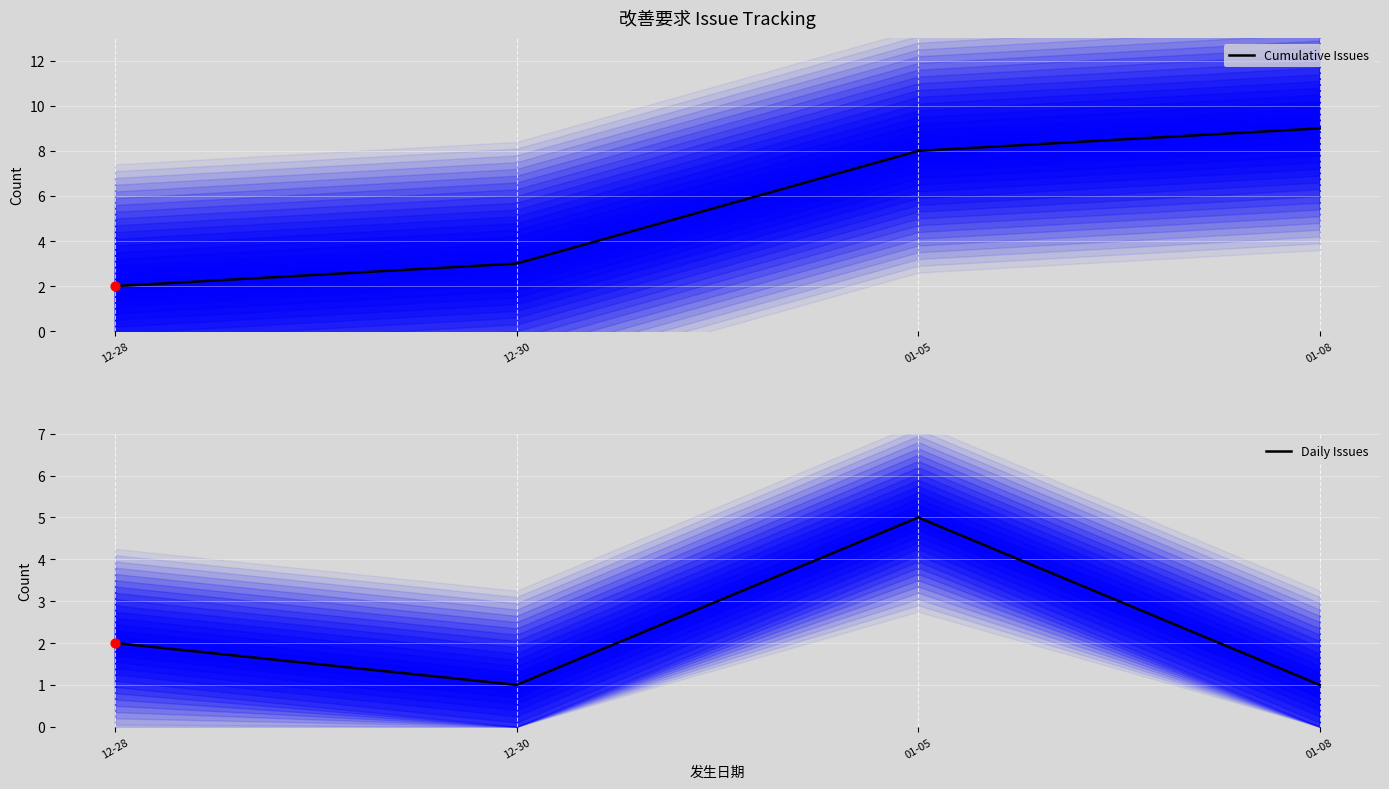

Which series reaches the minimum Y coordinate?

Daily Issues